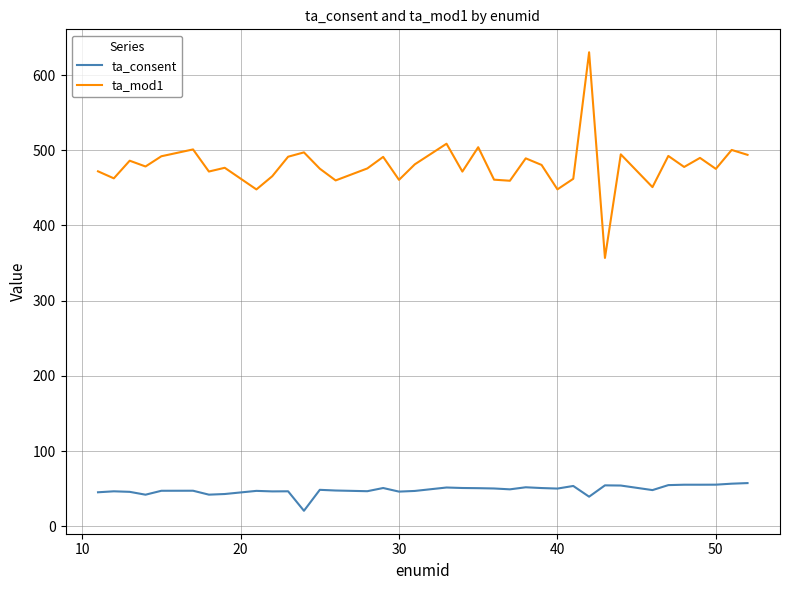

How many values in the ta_mod1 series are below 477?

18